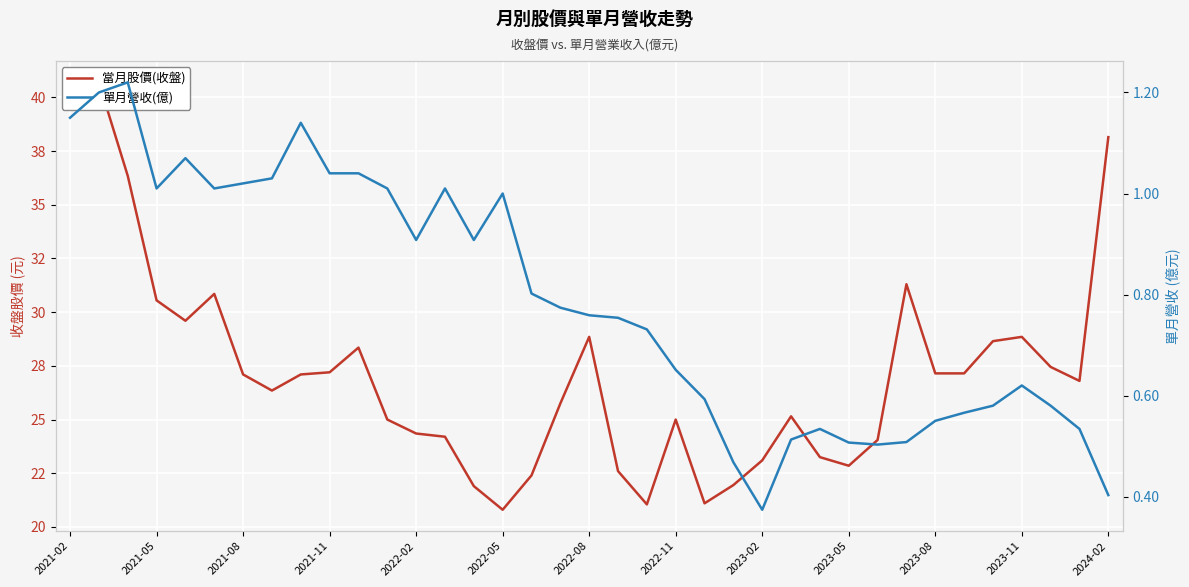

Rank the series by their maximum value, from highest to lowest.

當月股價(收盤), 單月營收(億)